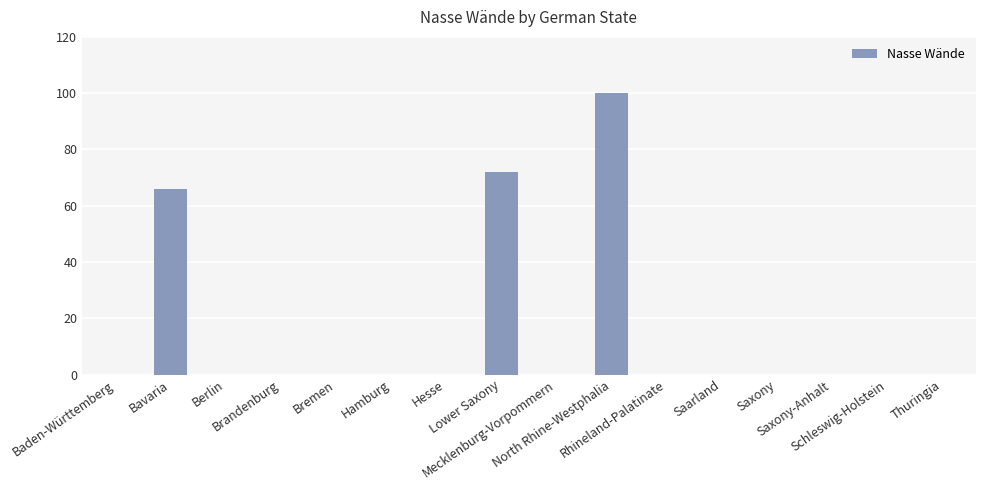

Count the number of categories in the chart.

16